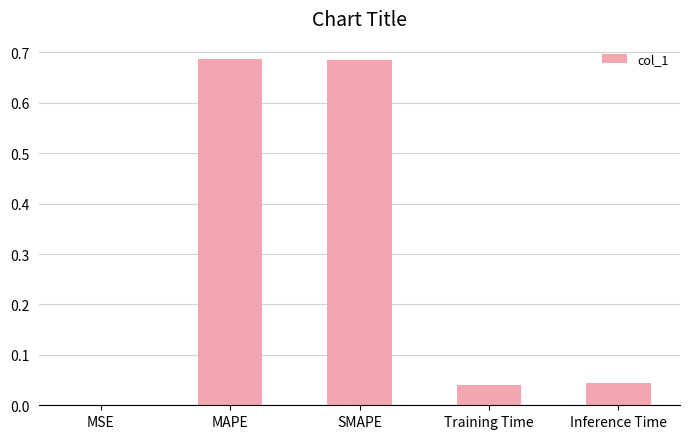

Between Training Time and MAPE, which is larger?

MAPE